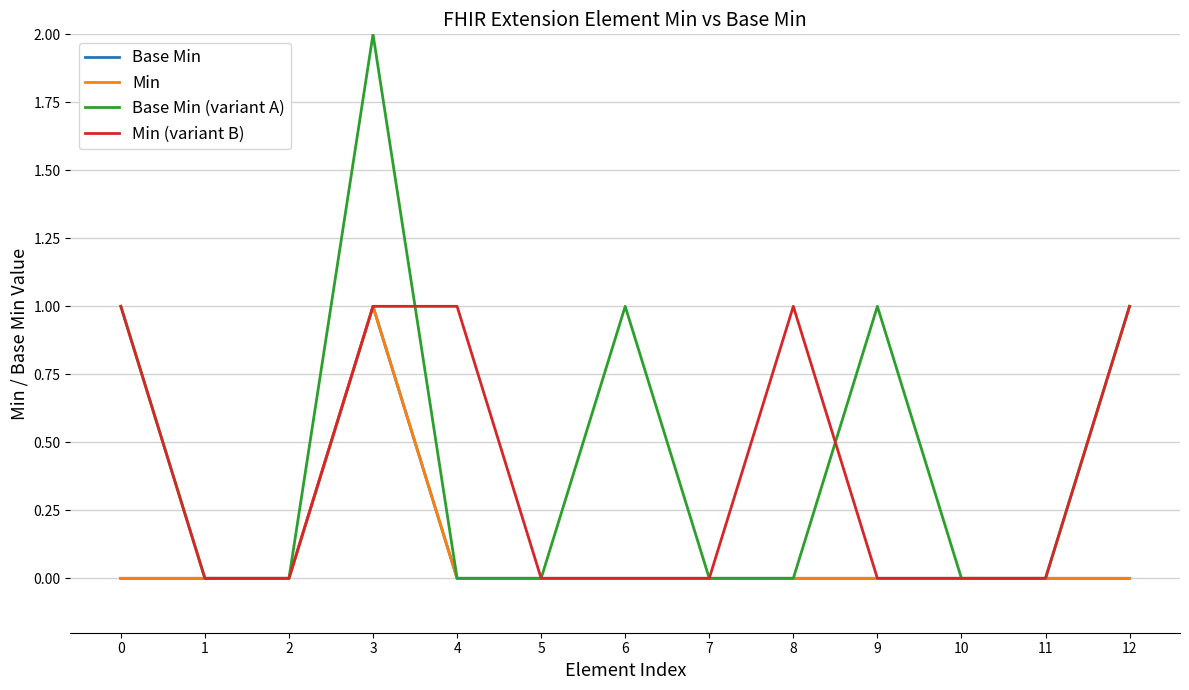

Is this an area chart (filled region under the line)?

No